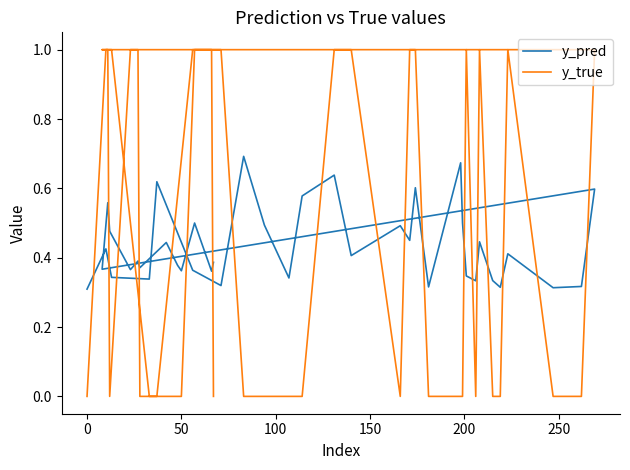

How many interior local valleys does the y_true series have?

3